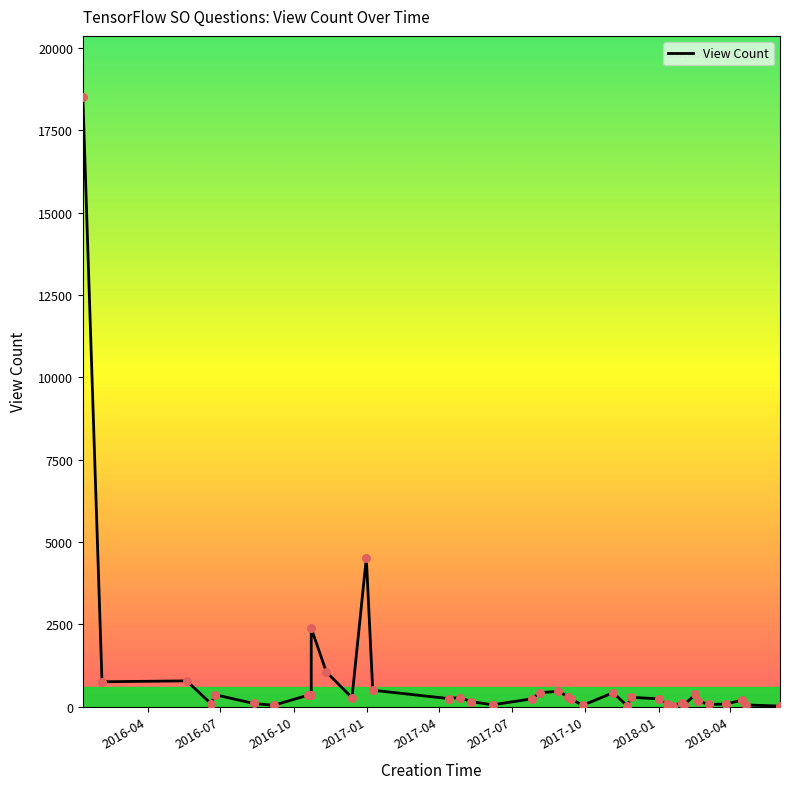

What is the ratio of the value at 2016-10-19 to the value at 2018-01-19?

9.7